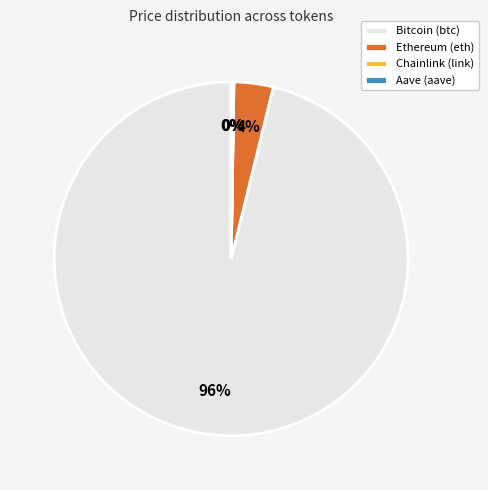

Which slice is the largest?

Bitcoin (btc)